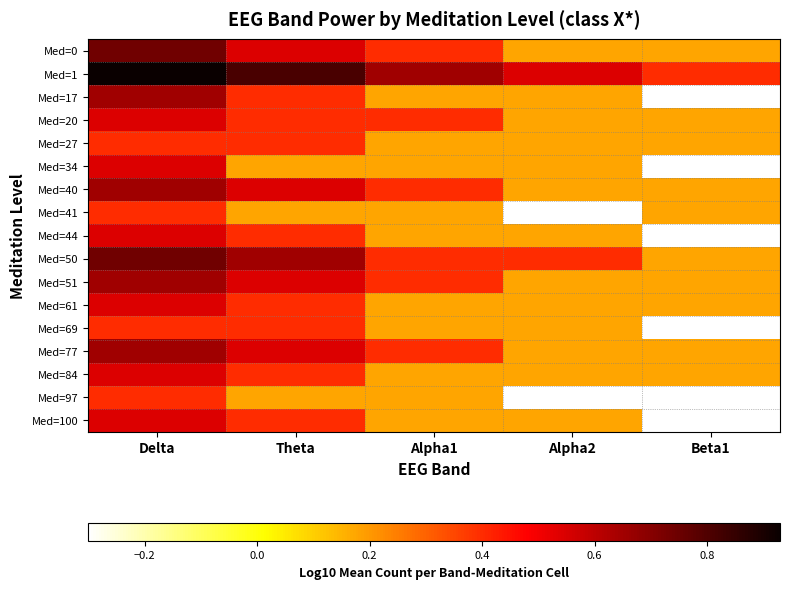

Reading left to right, extract all data points from this chart.

Med=0: Delta=0.7	Theta=0.5	Alpha1=0.4	Alpha2=0.2	Beta1=0.2
Med=1: Delta=0.9	Theta=0.8	Alpha1=0.7	Alpha2=0.5	Beta1=0.4
Med=17: Delta=0.7	Theta=0.4	Alpha1=0.2	Alpha2=0.2	Beta1=-0.3
Med=20: Delta=0.5	Theta=0.4	Alpha1=0.4	Alpha2=0.2	Beta1=0.2
Med=27: Delta=0.4	Theta=0.4	Alpha1=0.2	Alpha2=0.2	Beta1=0.2
Med=34: Delta=0.5	Theta=0.2	Alpha1=0.2	Alpha2=0.2	Beta1=-0.3
Med=40: Delta=0.7	Theta=0.5	Alpha1=0.4	Alpha2=0.2	Beta1=0.2
Med=41: Delta=0.4	Theta=0.2	Alpha1=0.2	Alpha2=-0.3	Beta1=0.2
Med=44: Delta=0.5	Theta=0.4	Alpha1=0.2	Alpha2=0.2	Beta1=-0.3
Med=50: Delta=0.7	Theta=0.7	Alpha1=0.4	Alpha2=0.4	Beta1=0.2
Med=51: Delta=0.7	Theta=0.5	Alpha1=0.4	Alpha2=0.2	Beta1=0.2
Med=61: Delta=0.5	Theta=0.4	Alpha1=0.2	Alpha2=0.2	Beta1=0.2
Med=69: Delta=0.4	Theta=0.4	Alpha1=0.2	Alpha2=0.2	Beta1=-0.3
Med=77: Delta=0.7	Theta=0.5	Alpha1=0.4	Alpha2=0.2	Beta1=0.2
Med=84: Delta=0.5	Theta=0.4	Alpha1=0.2	Alpha2=0.2	Beta1=0.2
Med=97: Delta=0.4	Theta=0.2	Alpha1=0.2	Alpha2=-0.3	Beta1=-0.3
Med=100: Delta=0.5	Theta=0.4	Alpha1=0.2	Alpha2=0.2	Beta1=-0.3